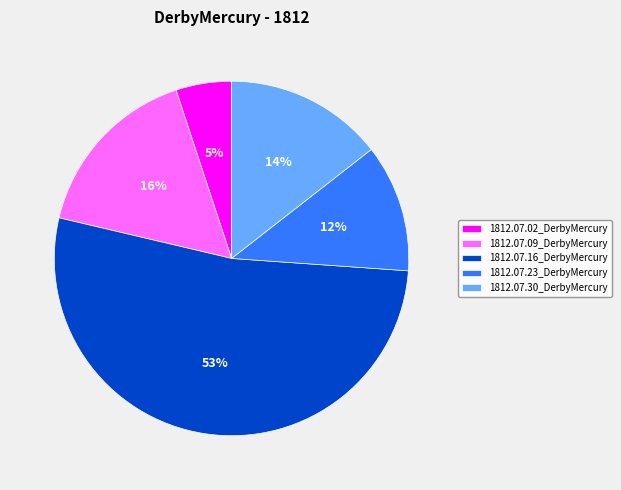

True or false: 1812.07.16_DerbyMercury accounts for 43% of the total.

False